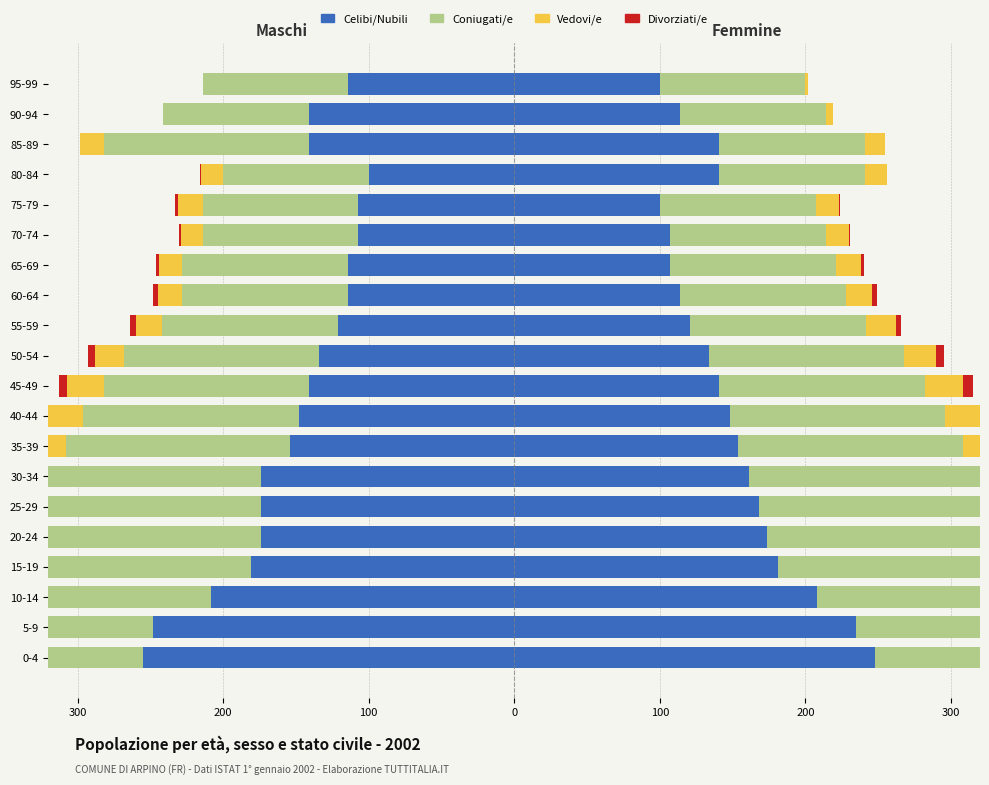

What is the minimum value shown in the chart?

-510